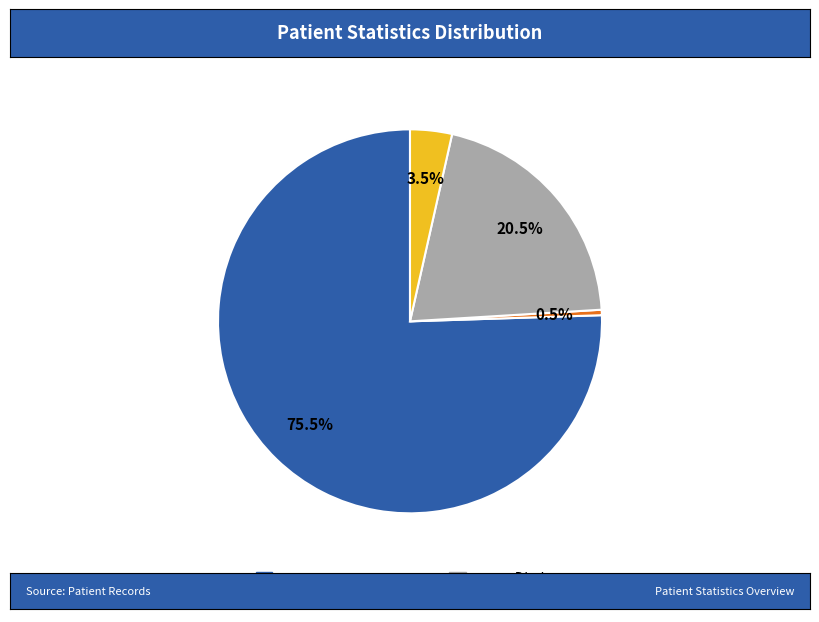

What is the smallest slice in the pie chart?

countDistinctHospno